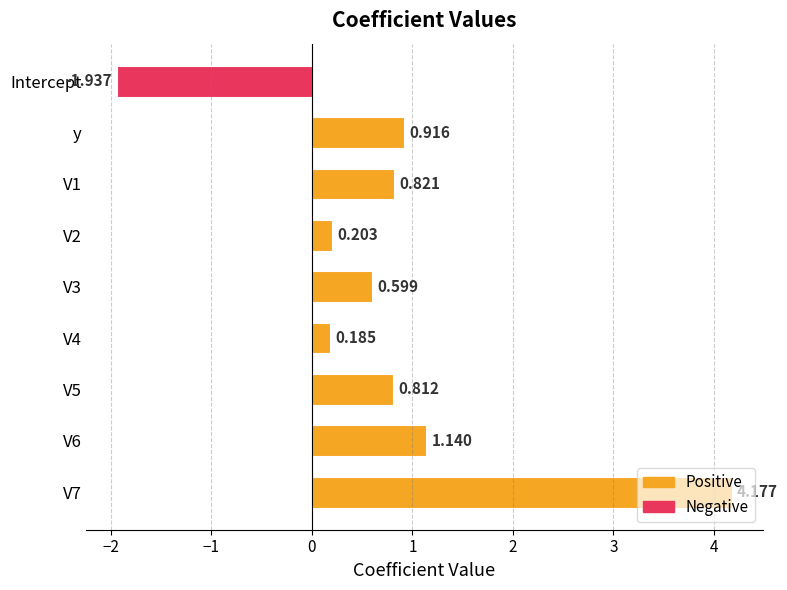

How many categories are shown in the chart?

9